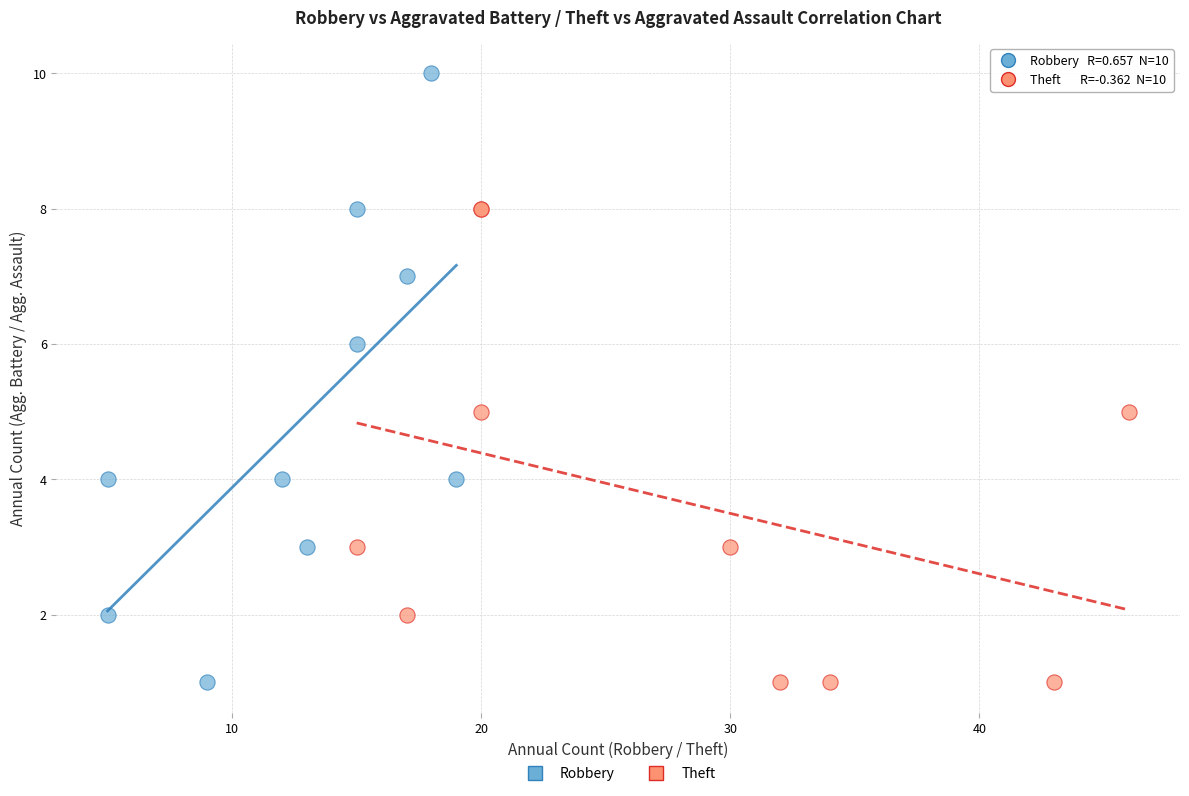

Which series contains the highest Y value?

Robbery